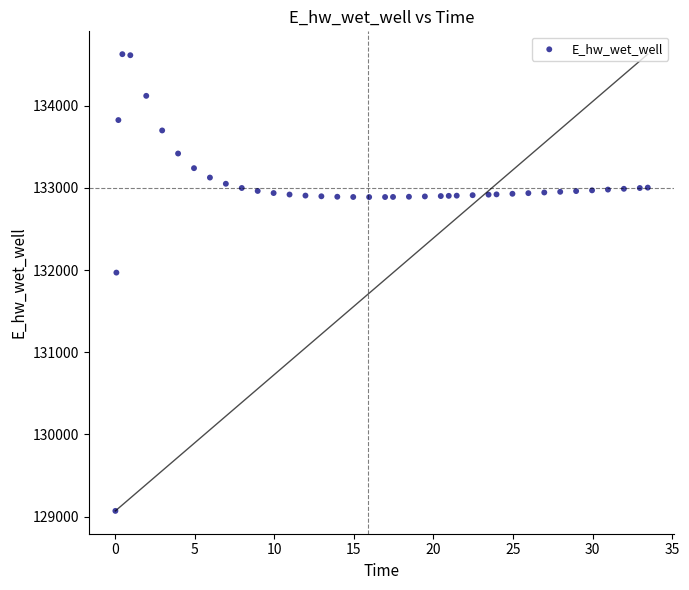

What Y value in the scatter plot is closest to 131849?

131970.0